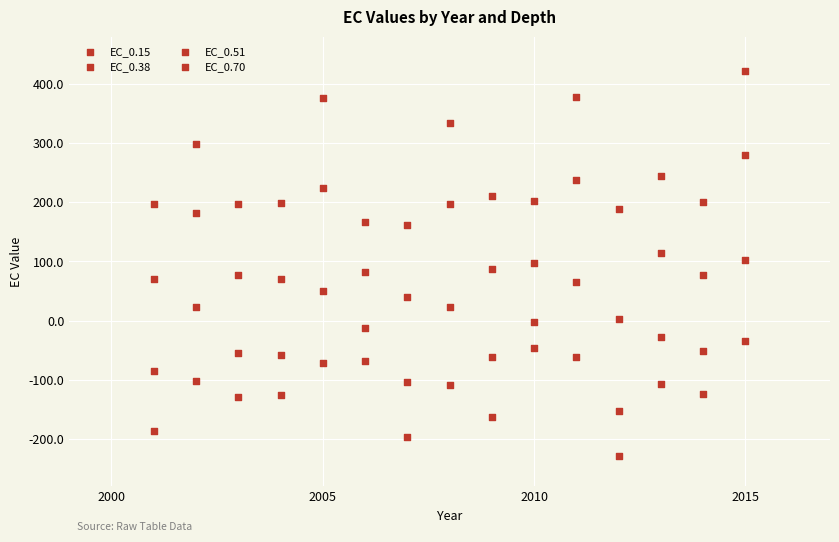

How many data points are displayed?

60